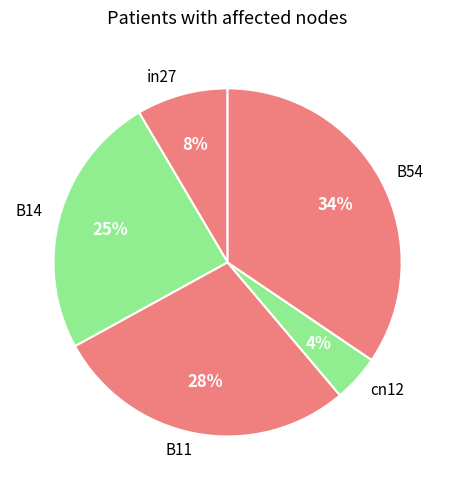

Count the number of slices in the pie.

5